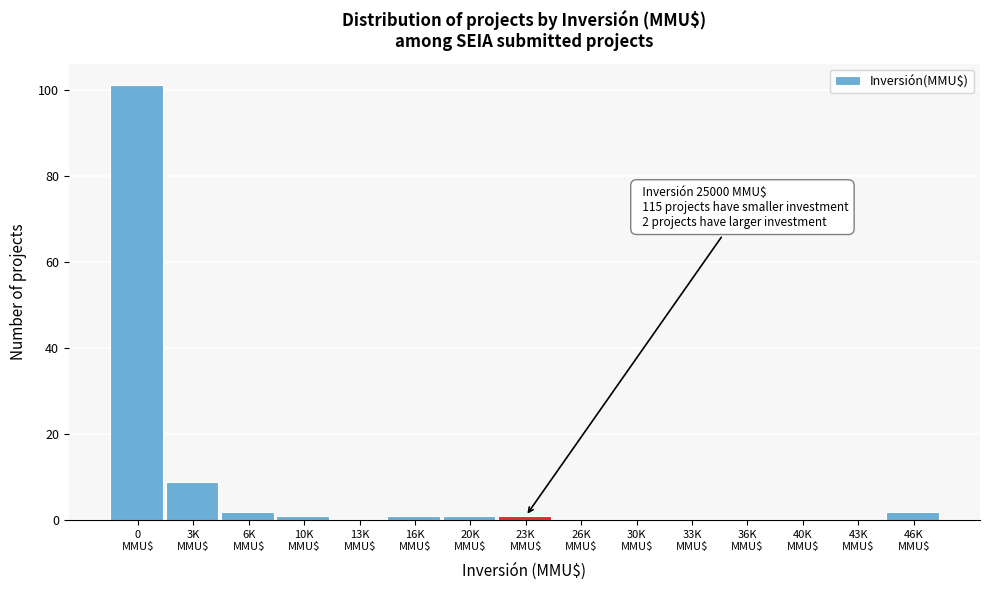

What is the maximum value shown in the chart?

101